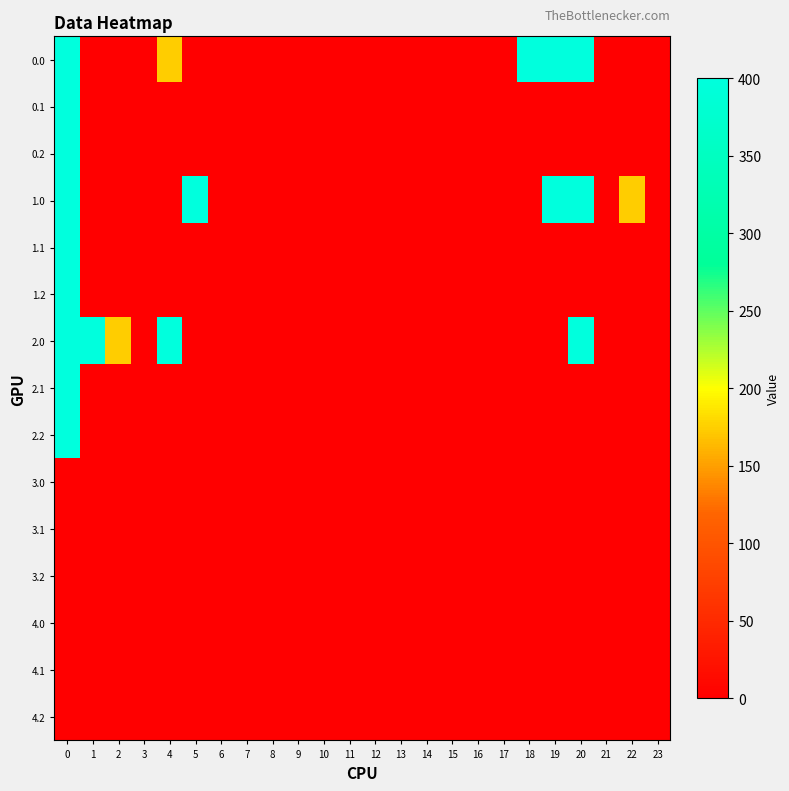

What is the greatest value displayed?

400.0